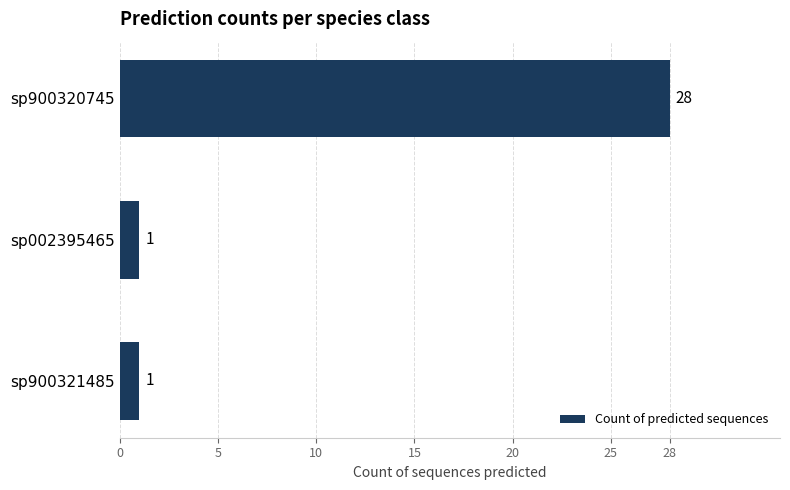

What is the sum of all values?

30